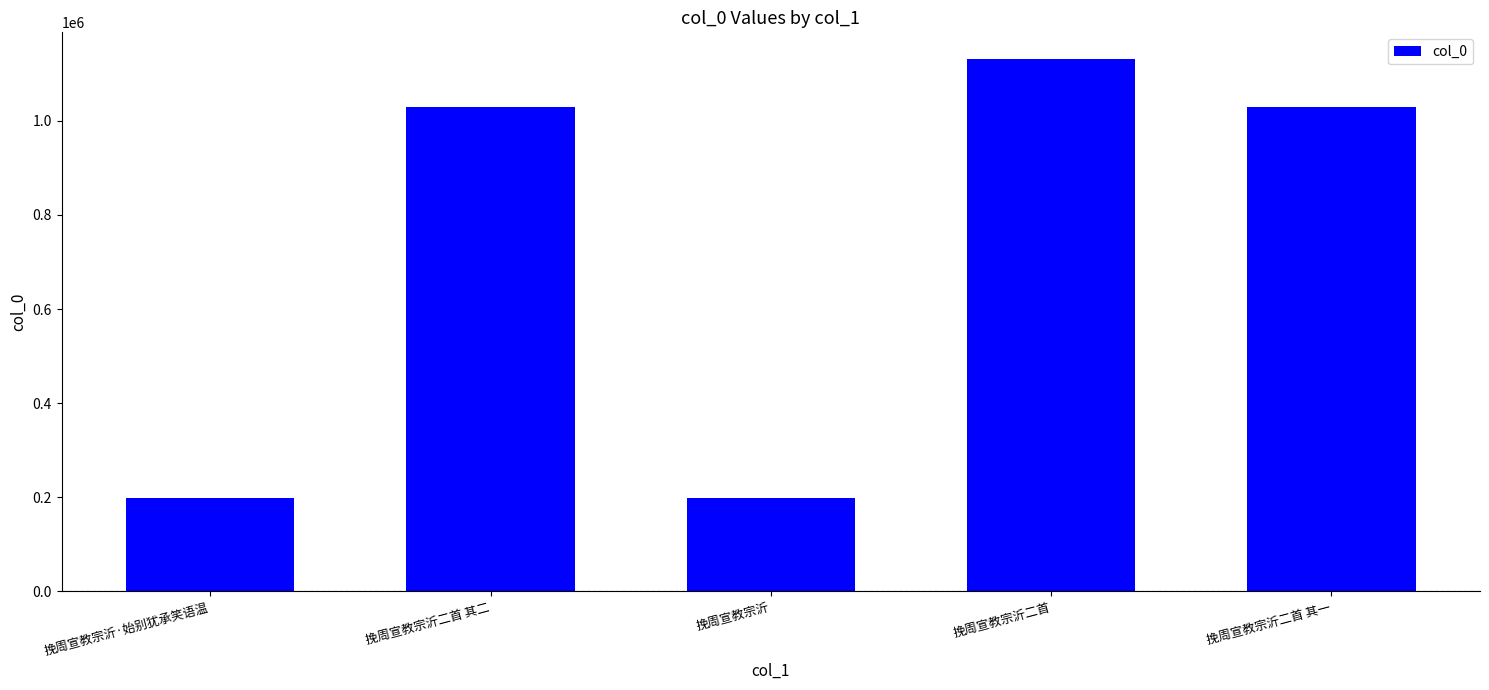

What is the label of the 4th bar from the right?

挽周宣教宗沂二首 其二